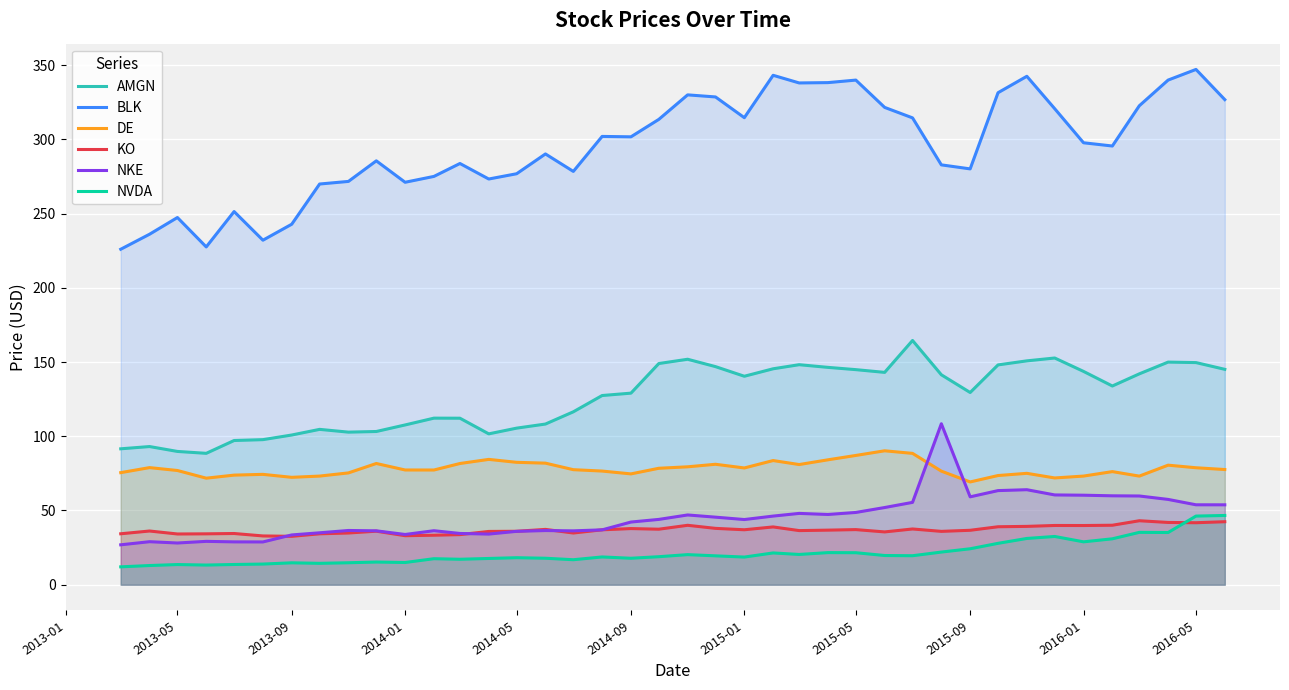

In DE, how many points are higher than both neighbors (excluding endpoints)?

10